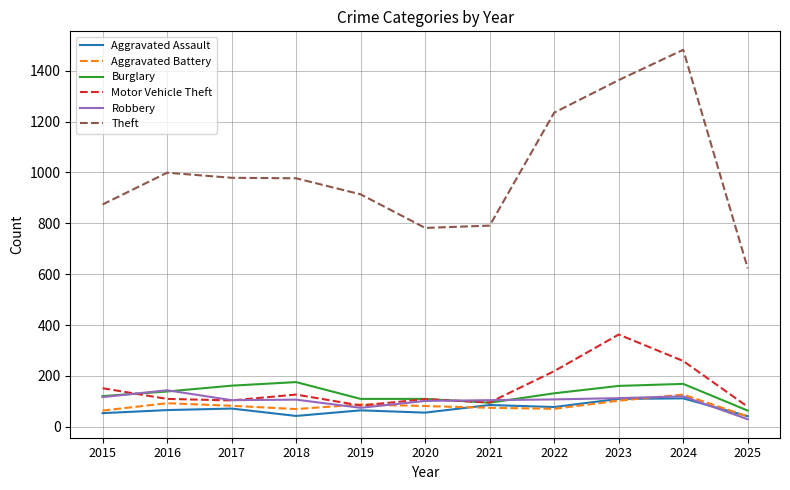

What is the minimum value shown in the chart?

30